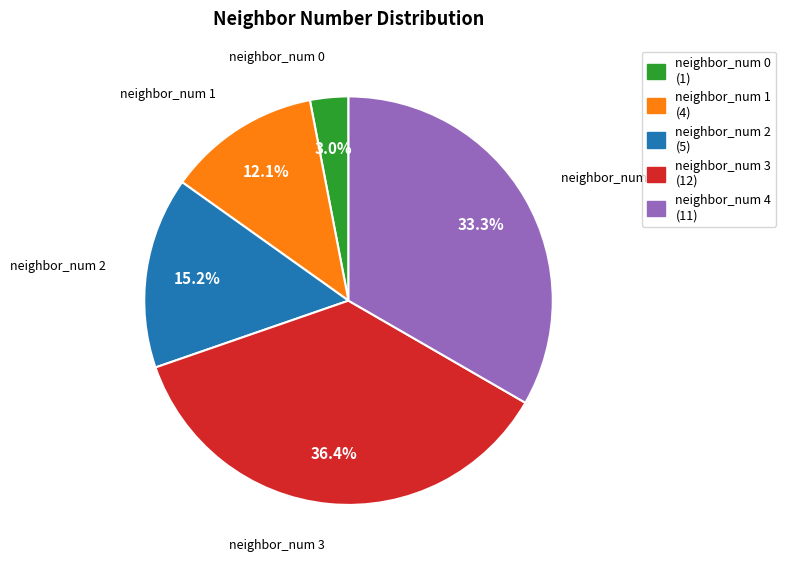

Does any single category account for the majority?

No